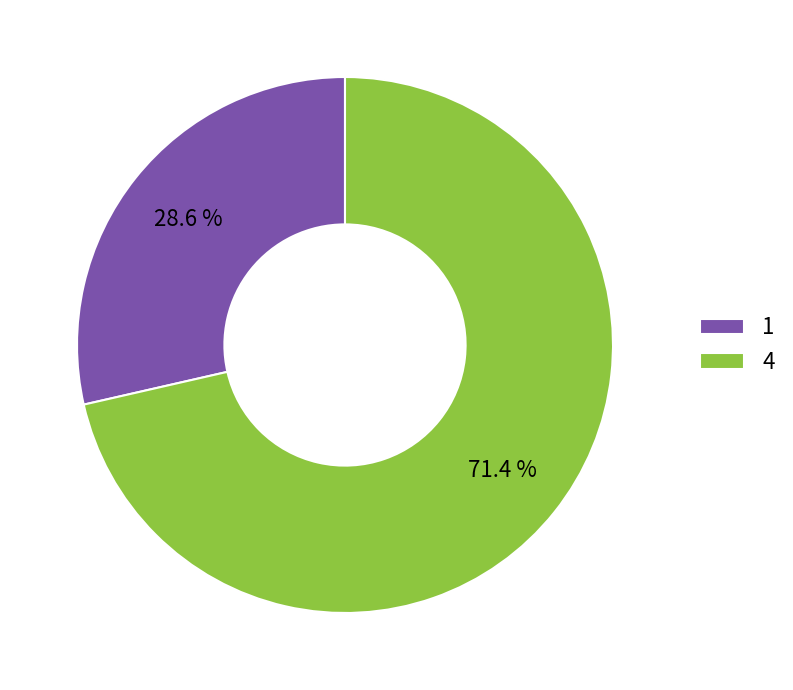

Rank the categories by value from lowest to highest.

1, 4